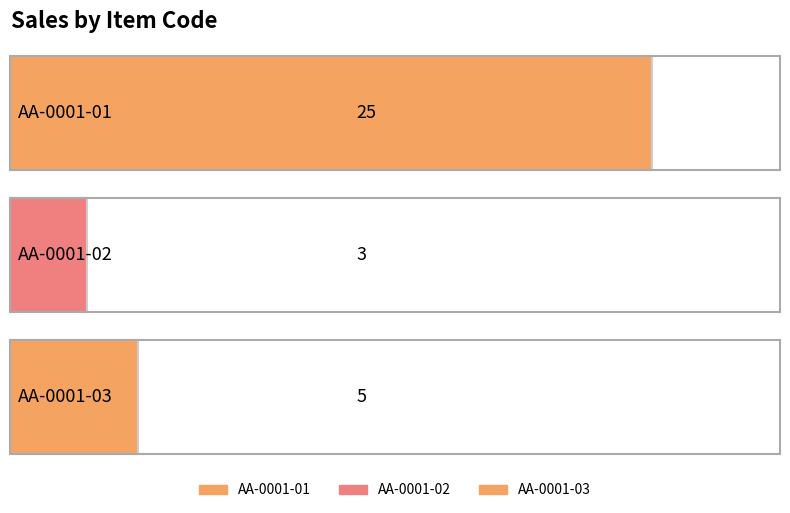

Read the value at AA-0001-01.

25